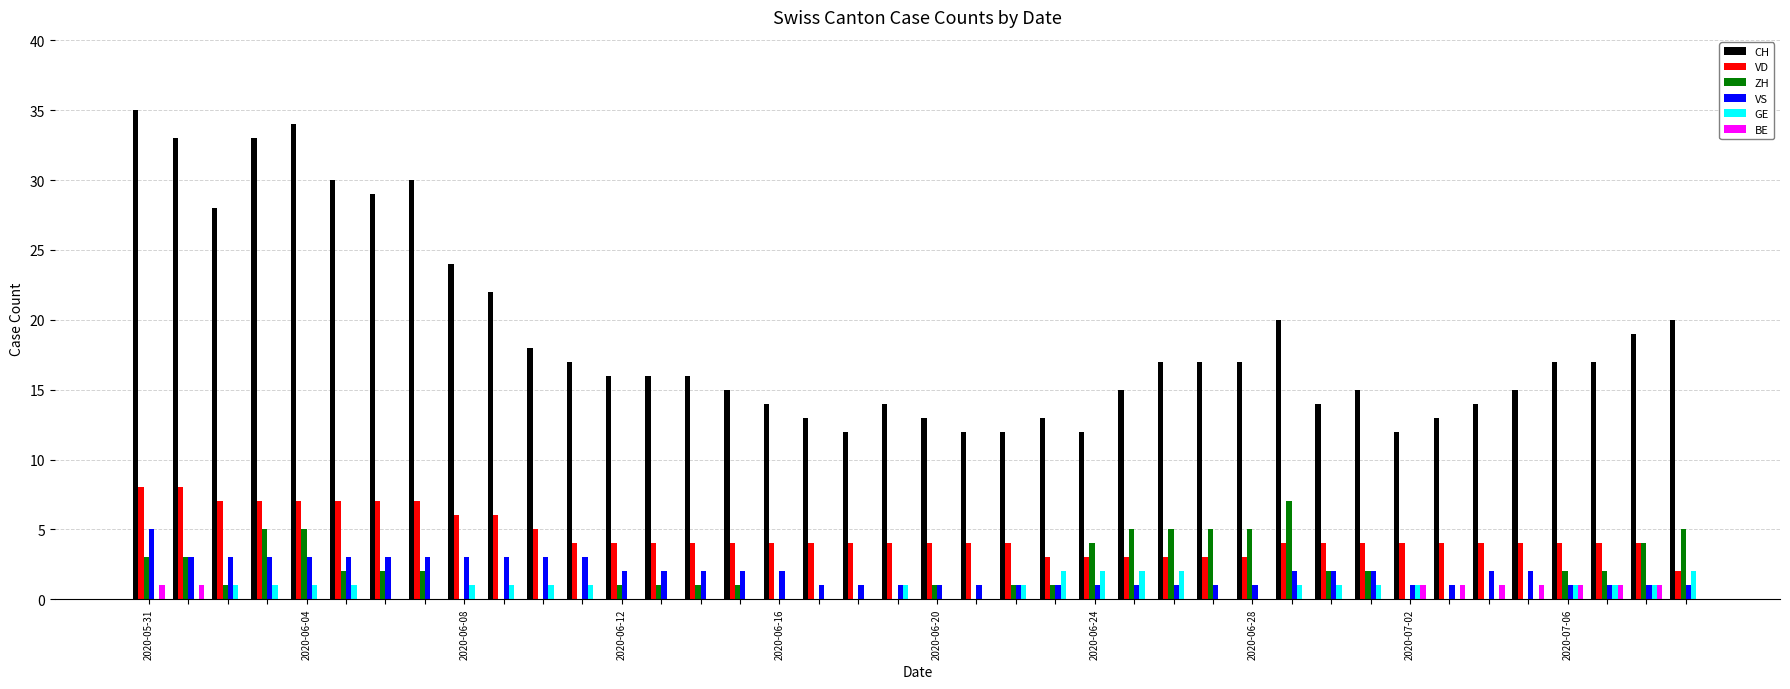

Which series has the largest total across all categories?

CH